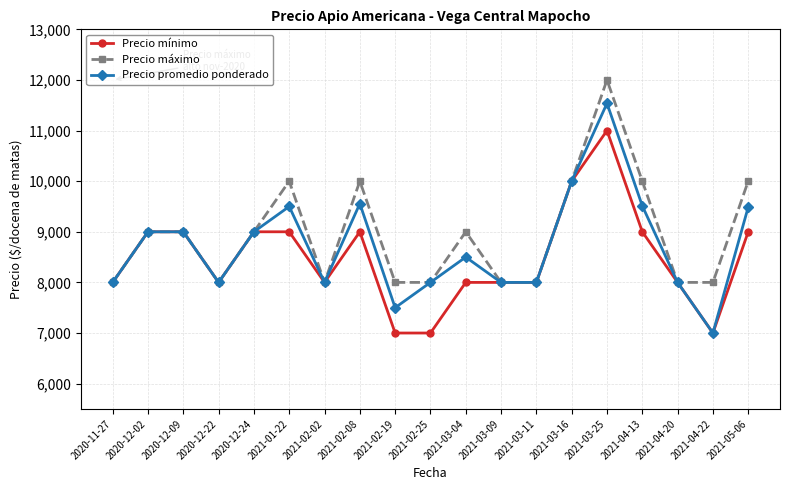

Is it true that Precio máximo equals 8000 at 2021-03-09?

True